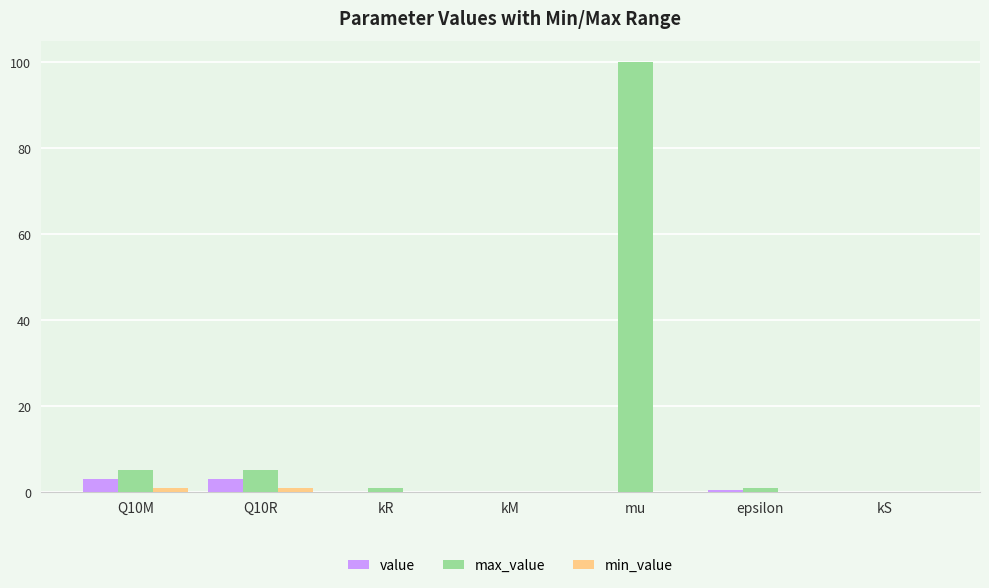

Which series has the largest total across all categories?

max_value